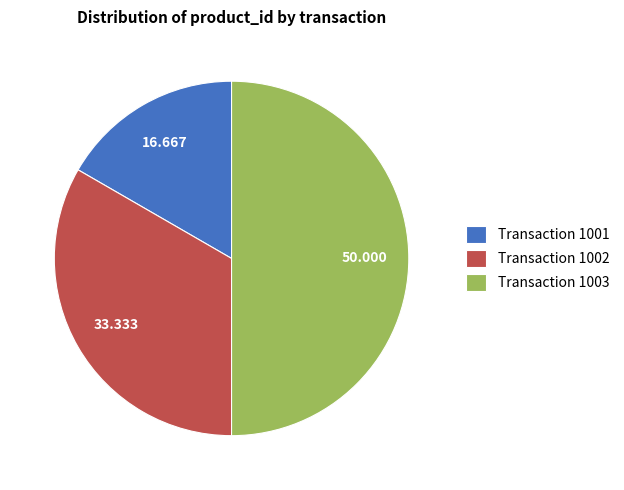

Is Transaction 1002 the majority of the pie?

No